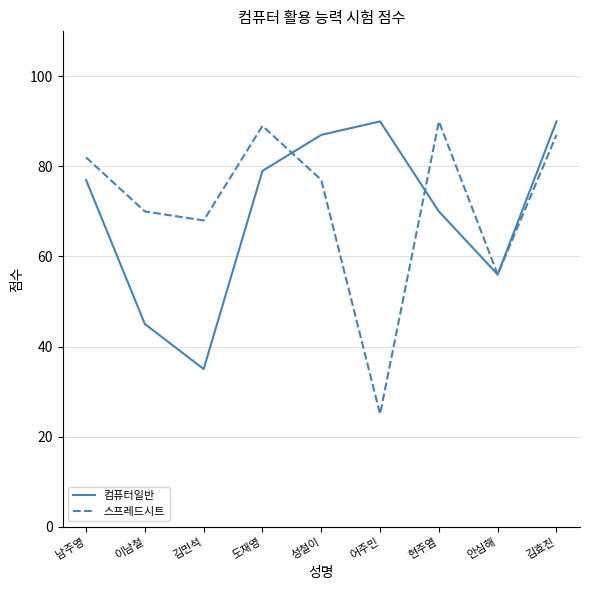

What is the approximate value of 스프레드시트 at 현주염?

90